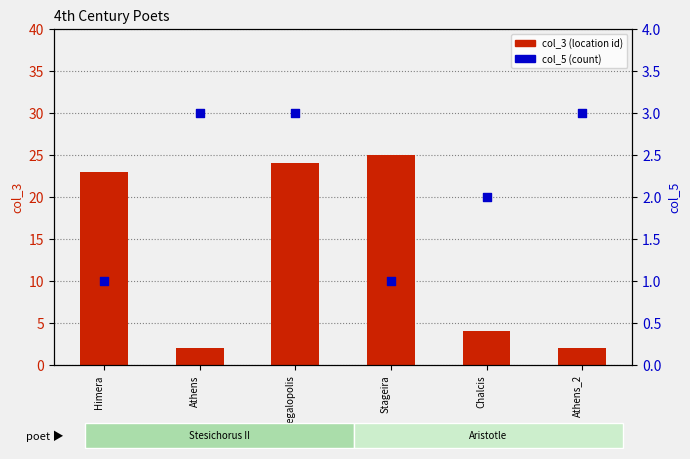

What are all the series names shown in the legend?

col_3 (location id), col_5 (count)